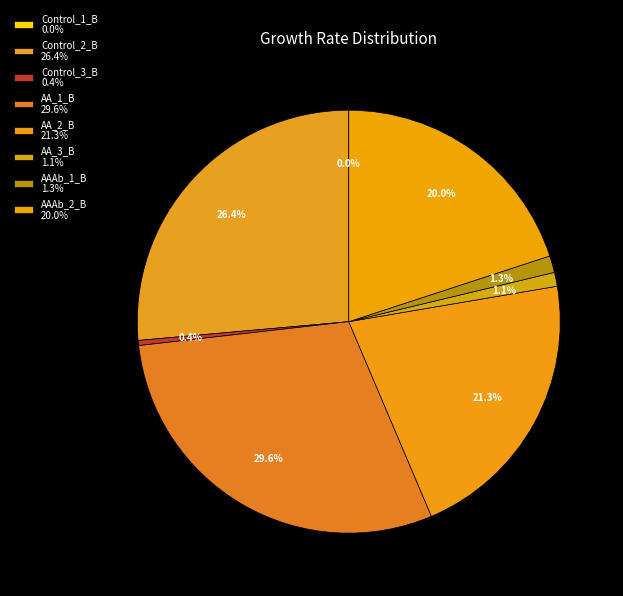

What percentage do Control_1_B and AAAb_1_B together represent?

1.3%